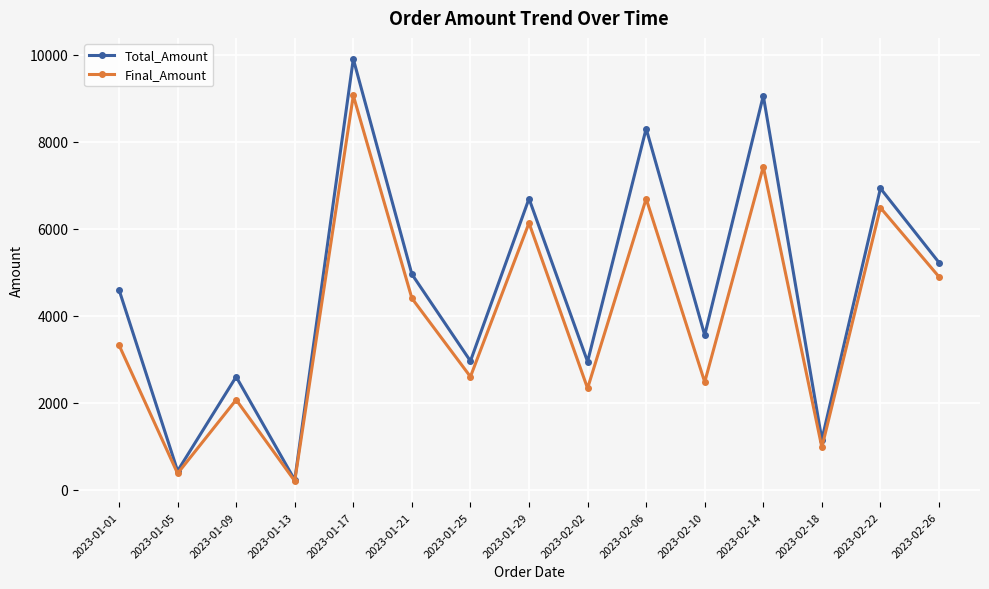

What is the highest value of the Total_Amount series?

9904.4